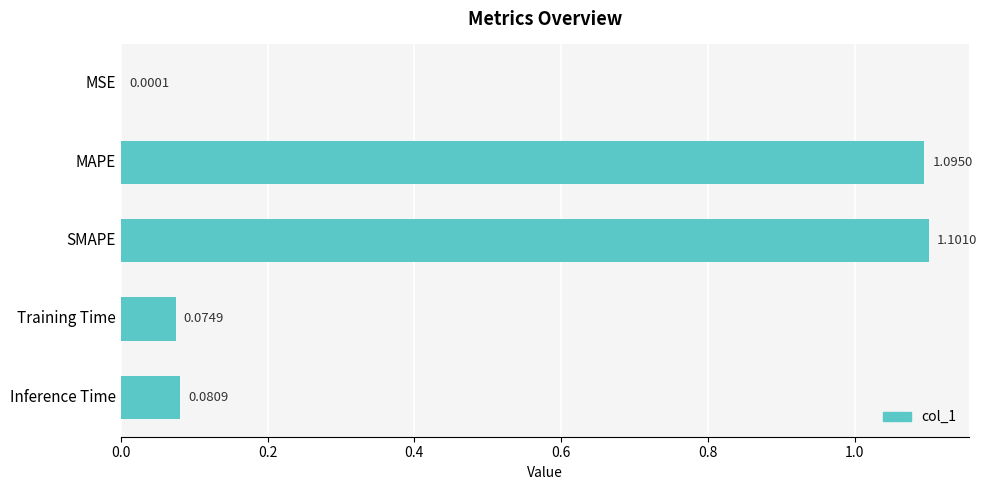

Where is the data nearest to the value 0?

MSE